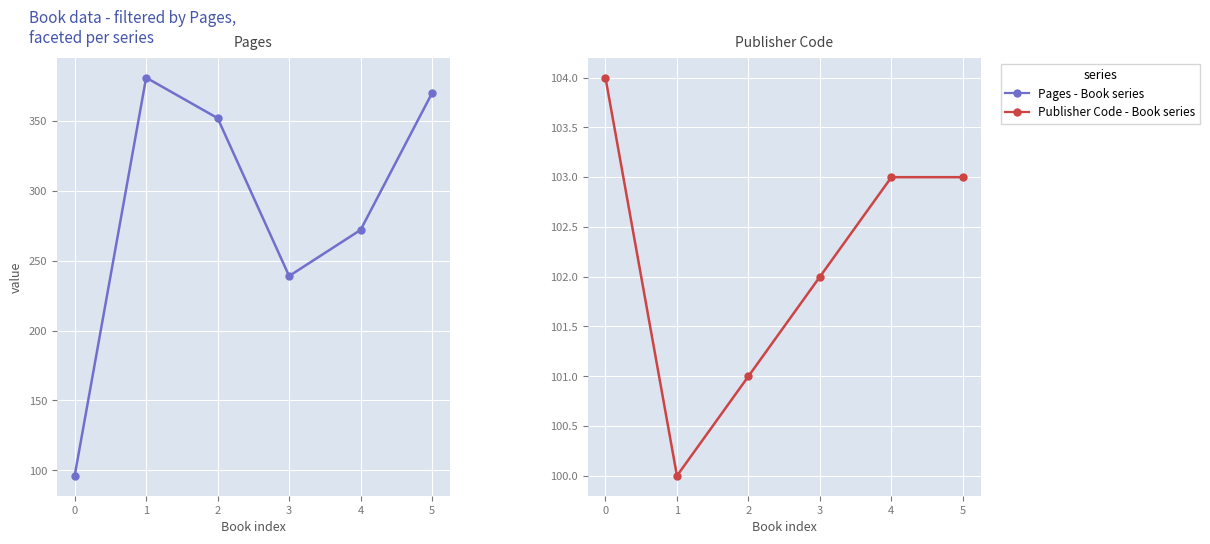

What is the value of the Pages point at the 6th from the left?

370